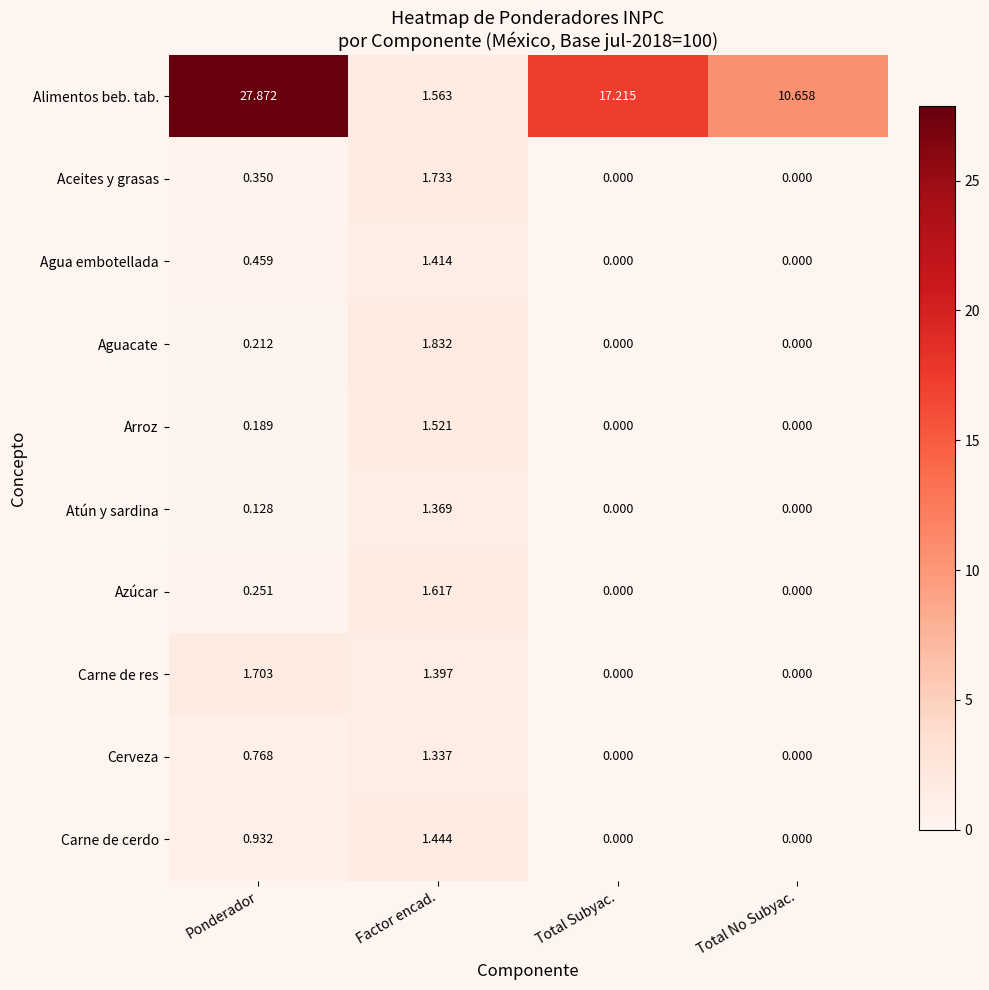

Rank the series by their maximum value, from lowest to highest.

Cerveza, Atún y sardina, Agua embotellada, Carne de cerdo, Arroz, Azúcar, Carne de res, Aceites y grasas, Aguacate, Alimentos beb. tab.